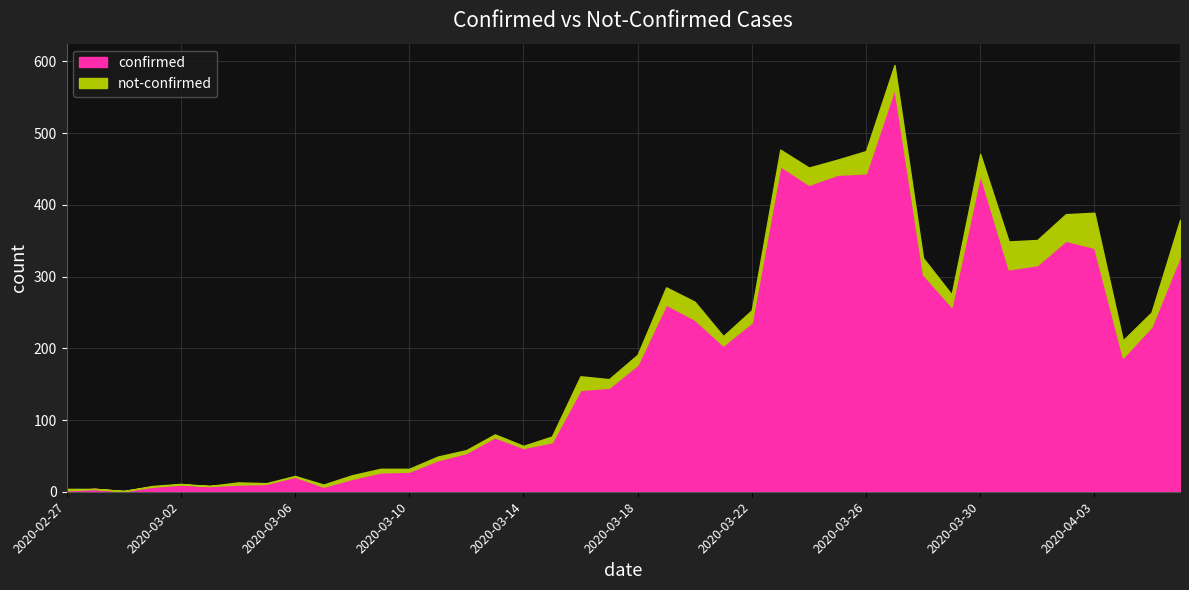

Which has a higher value, 2020-03-16 or 2020-03-30?

2020-03-30